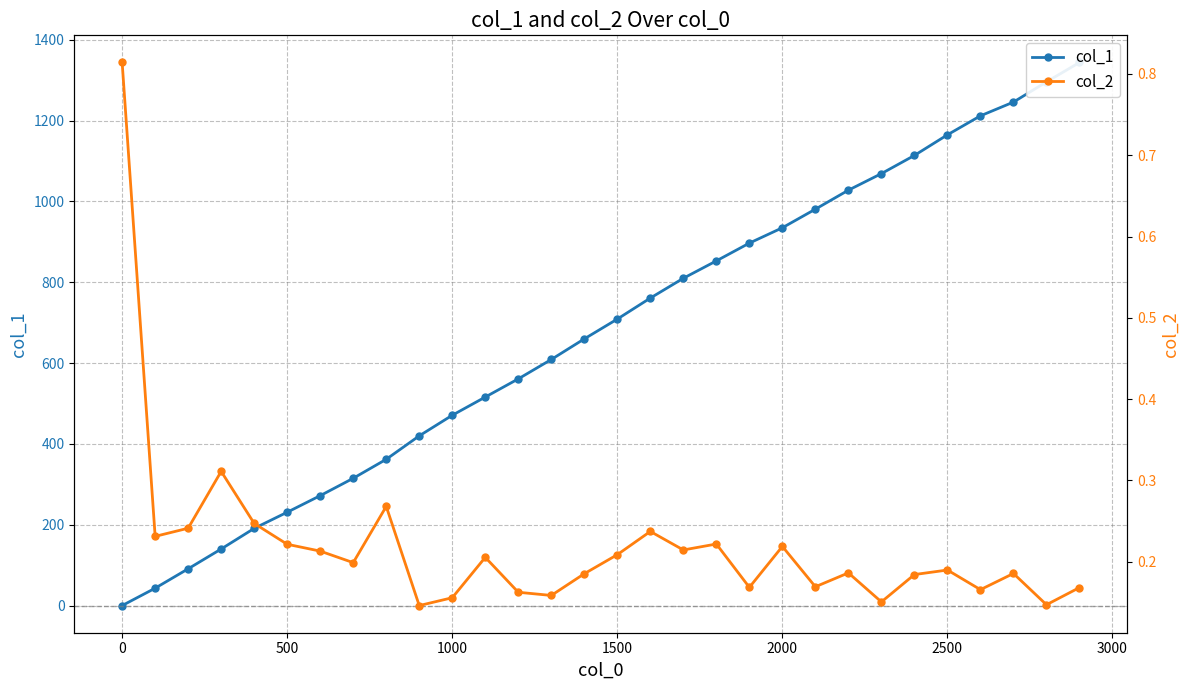

True or false: col_1 has more than 1 interior local peaks.

False